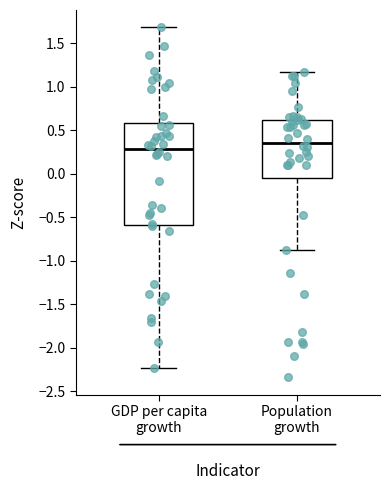

Comparing the boxes themselves (not the whiskers), which one is the tallest?

GDP per capita growth